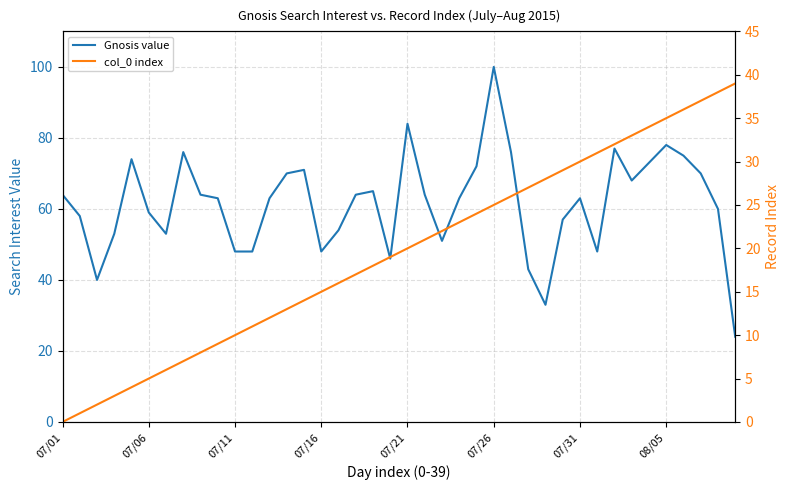

How many data points does each series have?

40